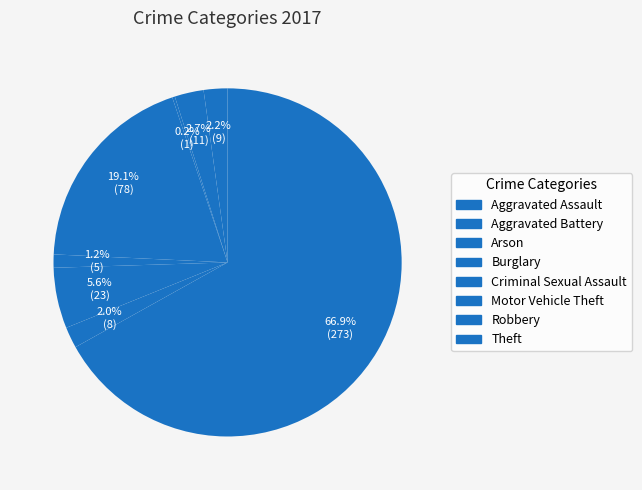

Combined, do Theft and Robbery account for over 50%?

Yes